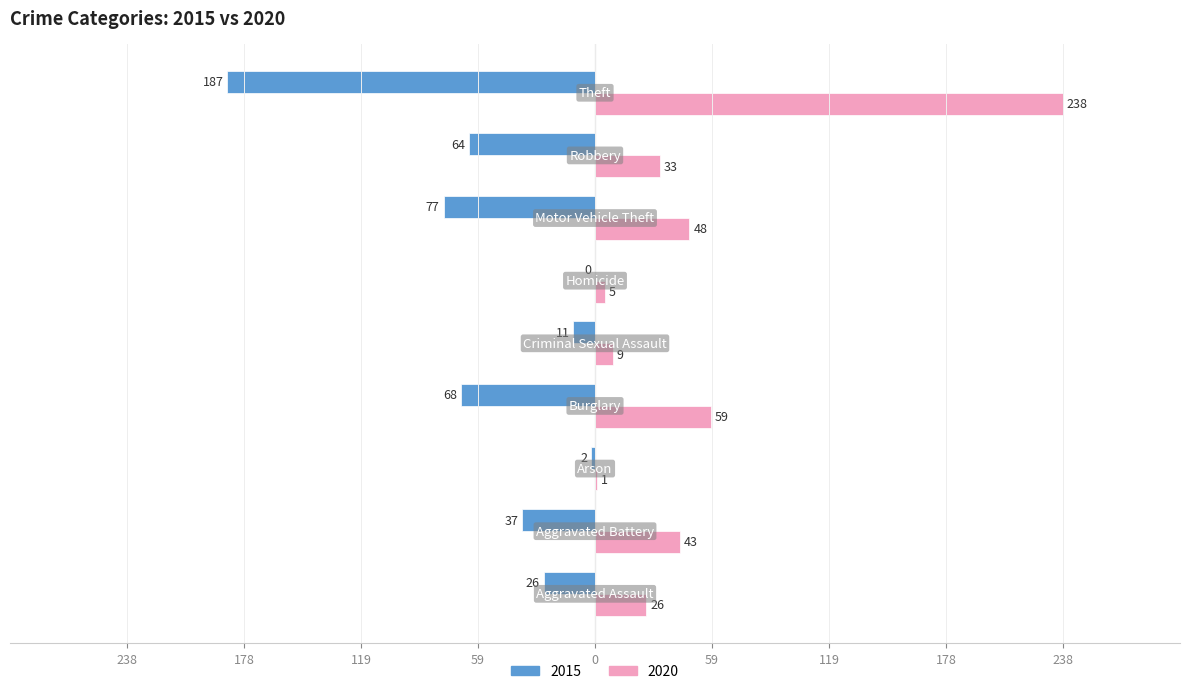

What is the label of the 6th bar from the right?

Burglary